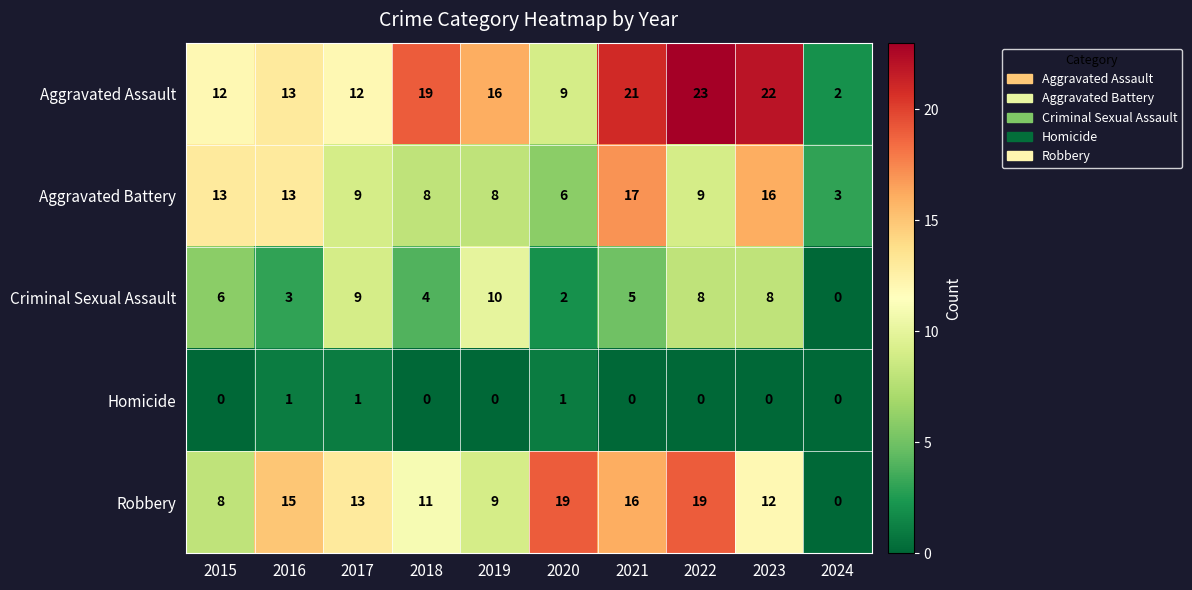

At which label does Criminal Sexual Assault reach its peak?

2019